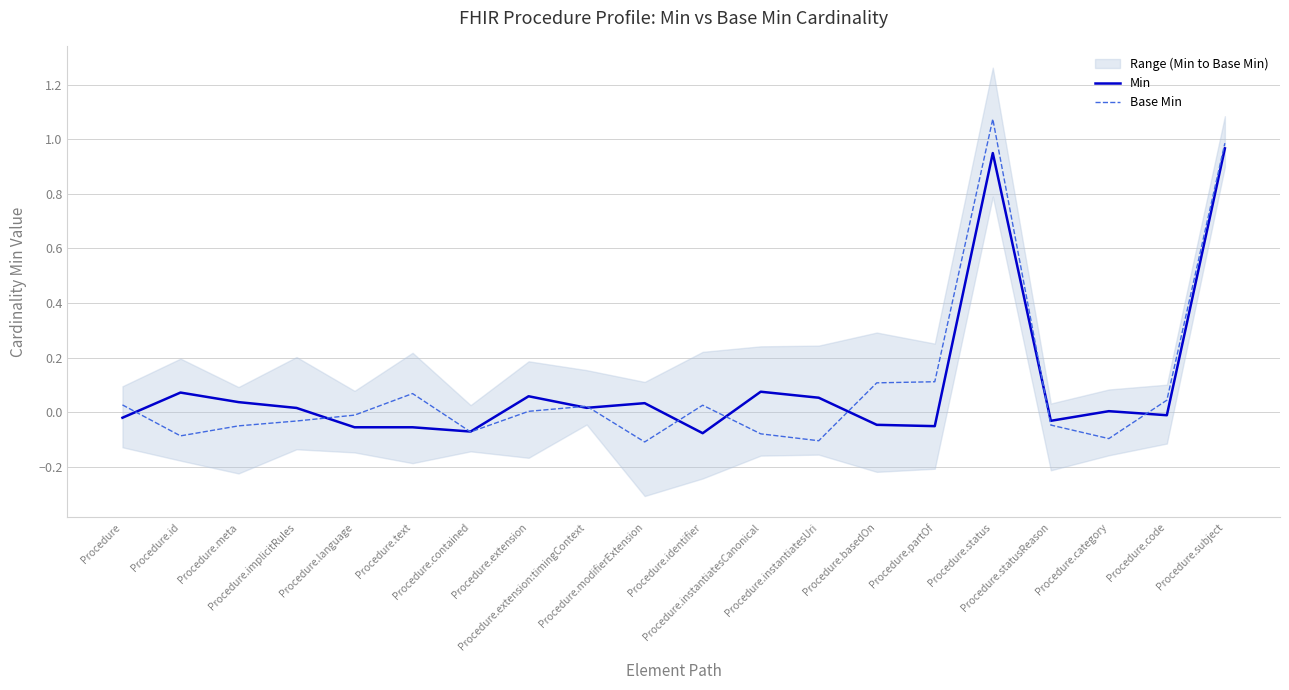

Rank the series by their maximum value, from highest to lowest.

Base Min, Min